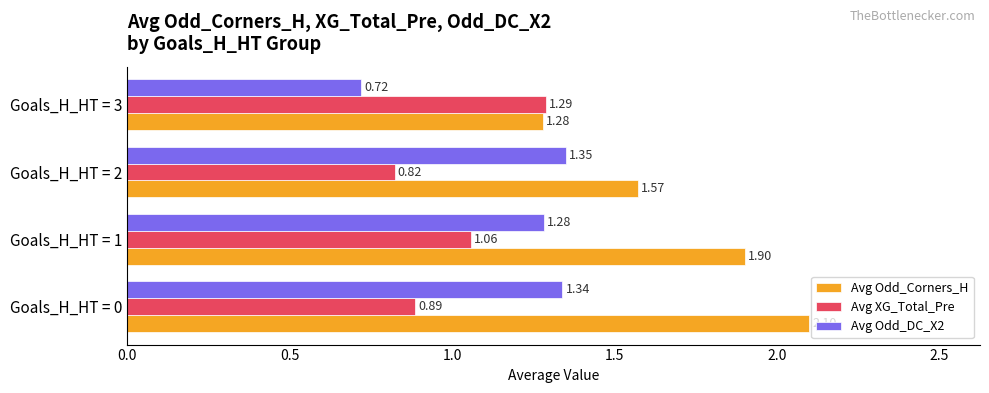

At which category does the chart reach its minimum across all series?

Goals_H_HT = 3